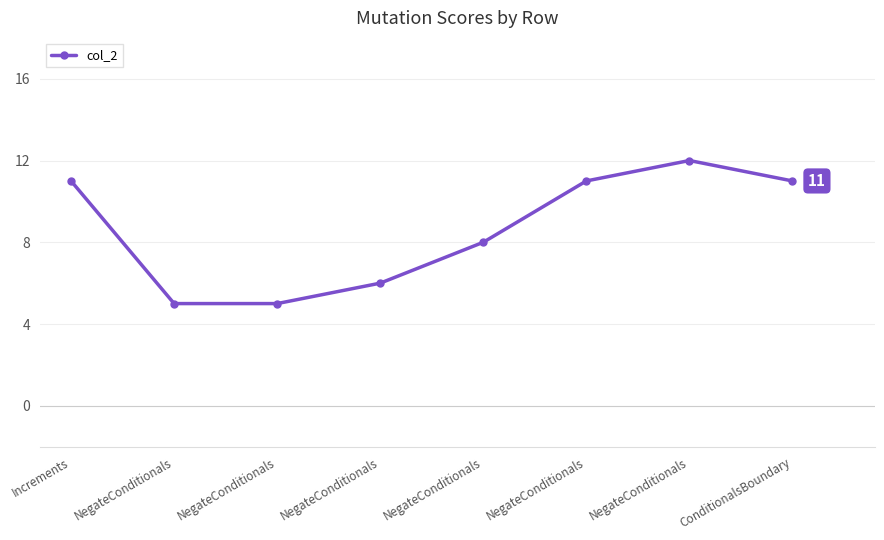

What is the ratio of the value at NegateConditionals to the value at NegateConditionals?

1.8